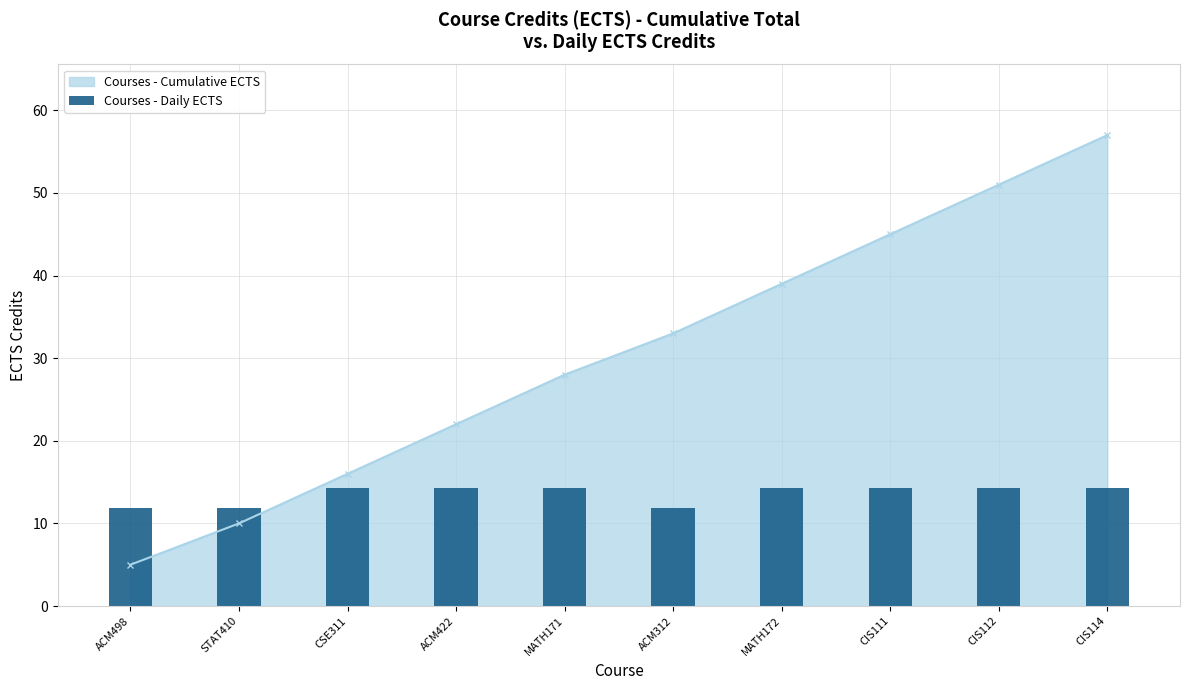

The value at CSE311 is 4.9. True or false?

False